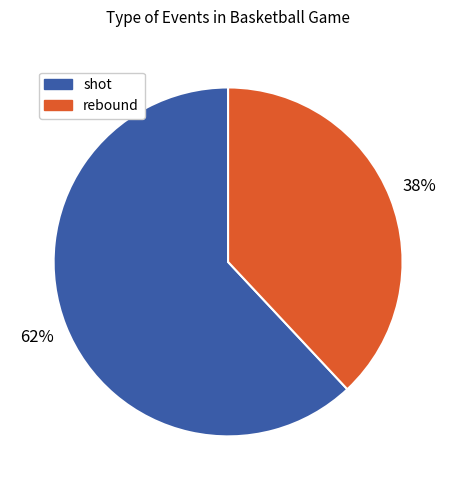

To the nearest percent, what is the average slice percentage?

50%